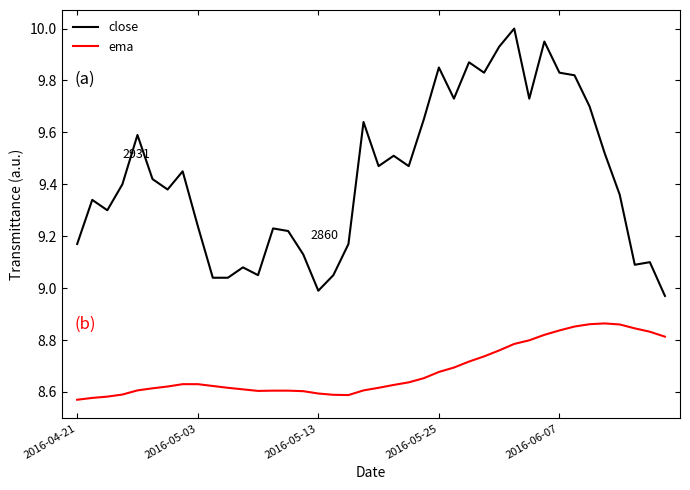

What is the greatest value displayed?

10.0